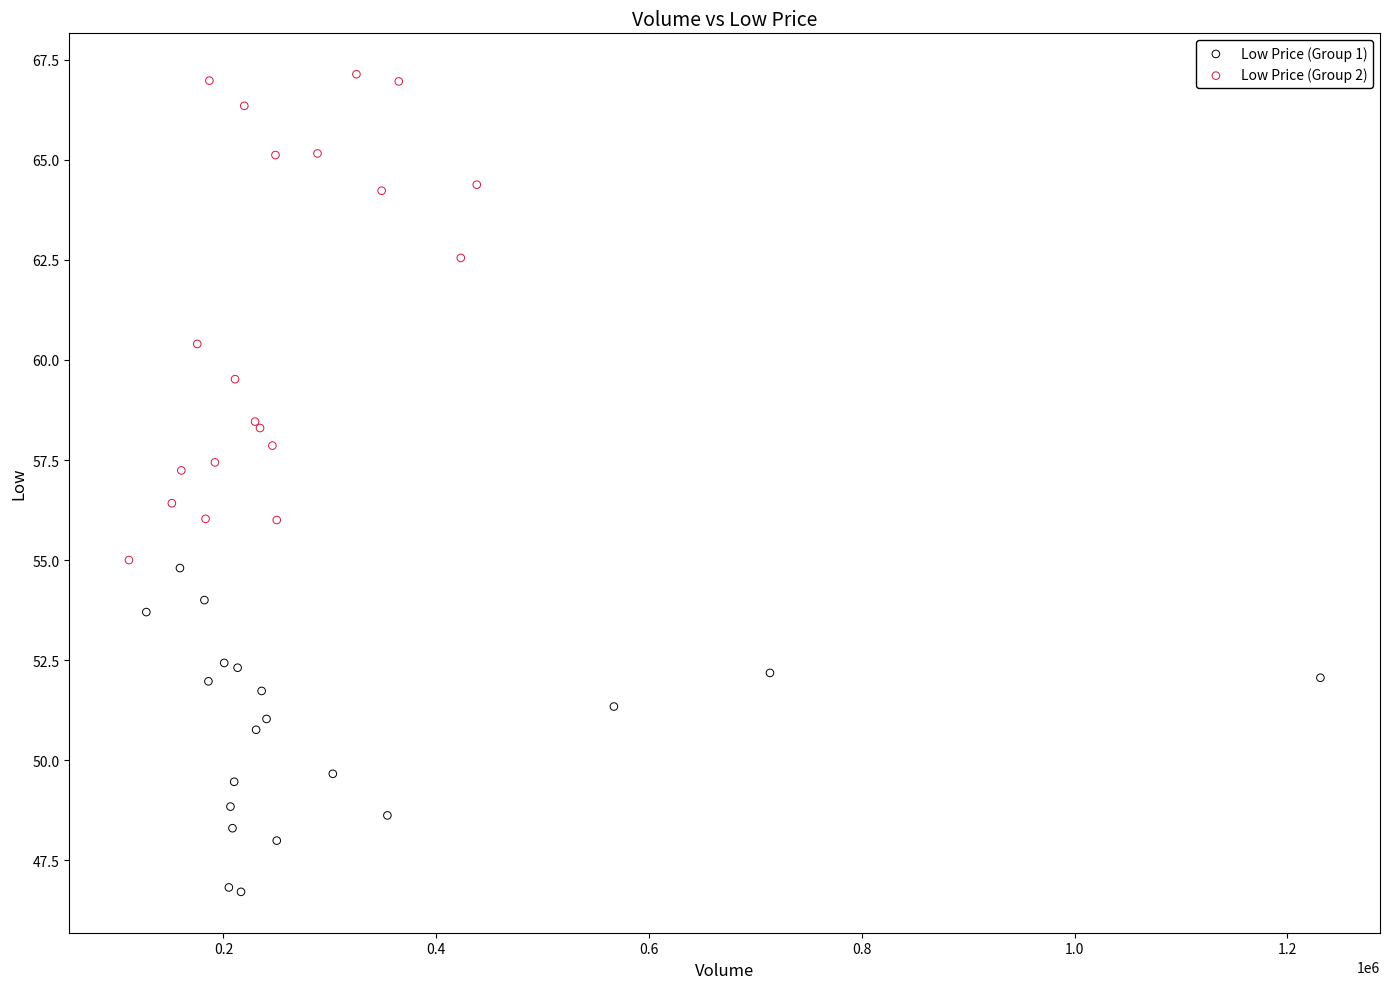

Which series has the widest spread of Y values?

Low Price (Group 2)